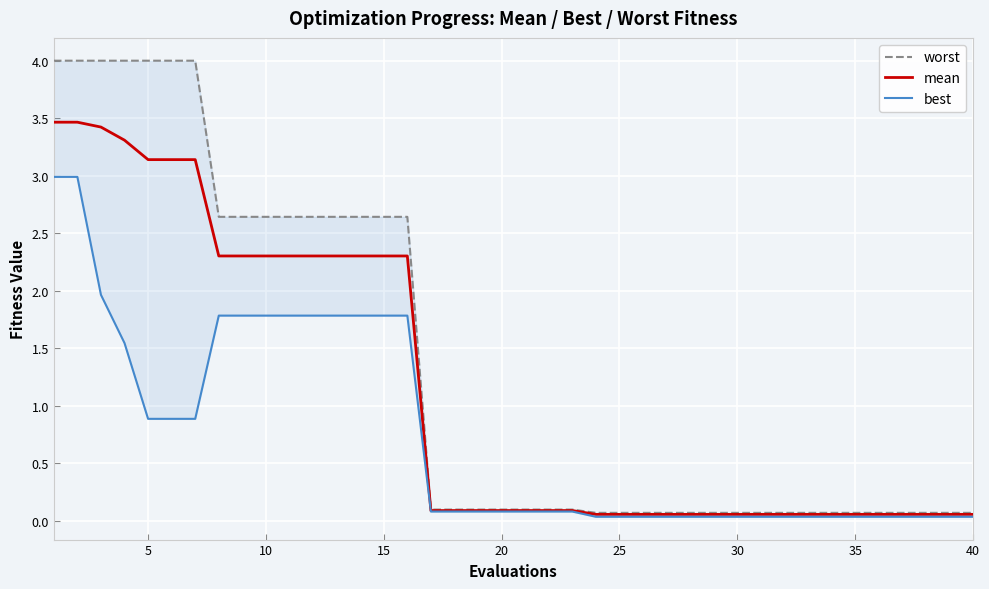

True or false: mean and worst intersect in this chart.

False